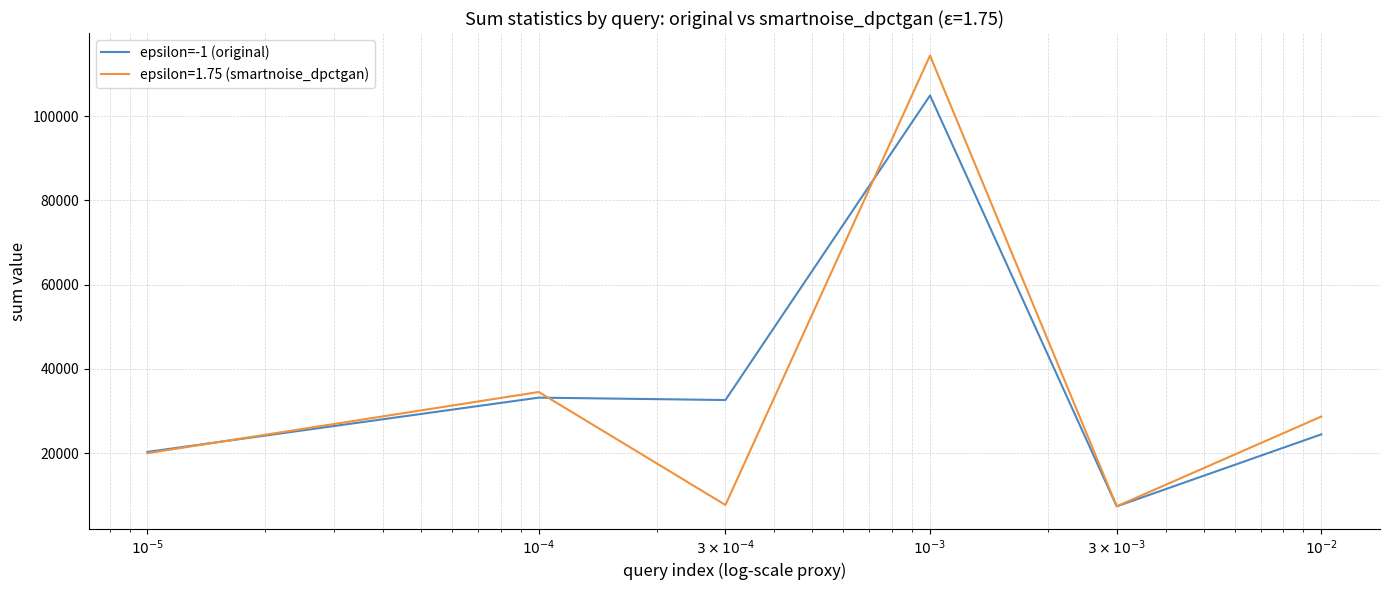

What is the greatest value displayed?

114350